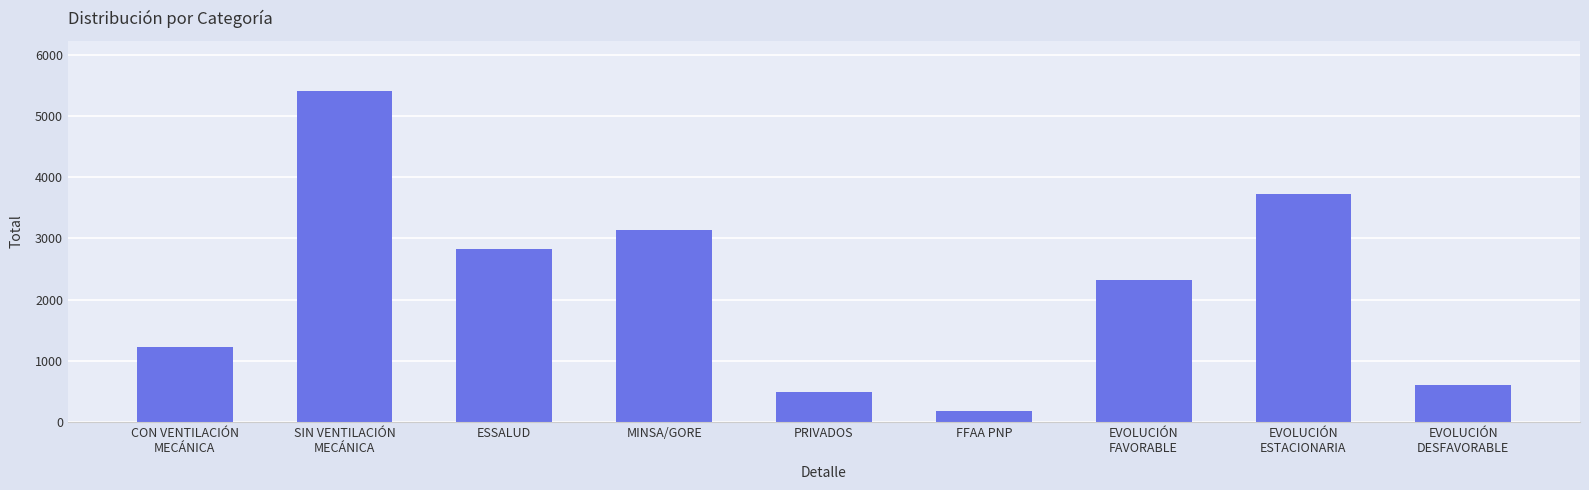

True or false: the data shows 187 at FFAA PNP.

True